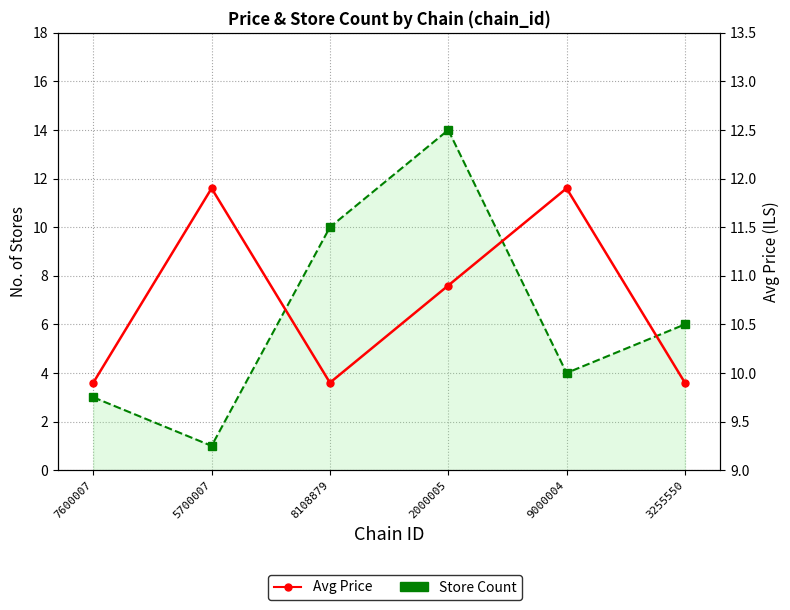

Between 5700007 and 9000004, which is larger?

9000004